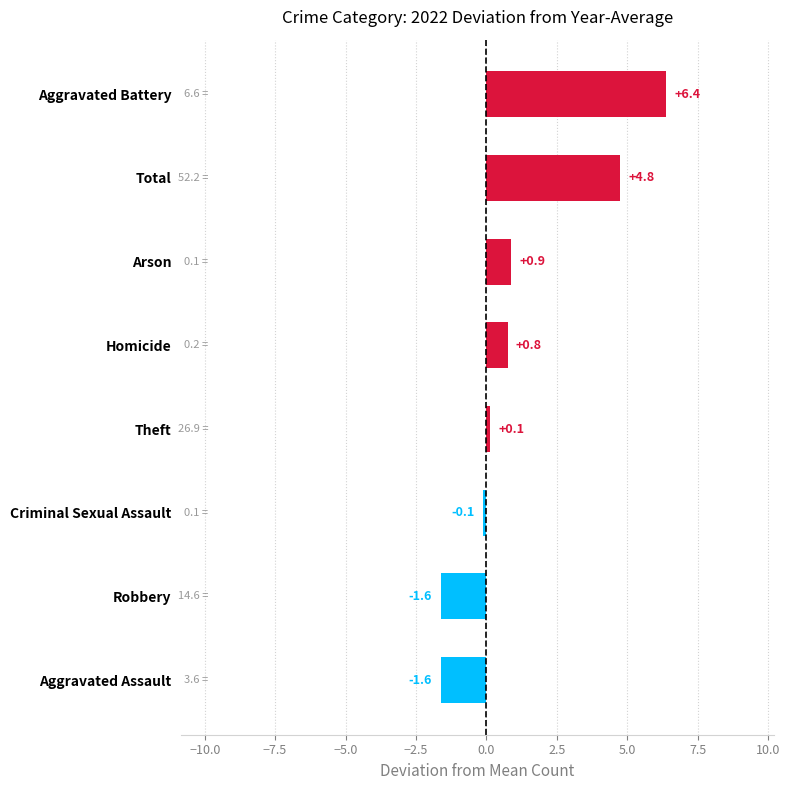

What is the smallest value displayed?

-1.6